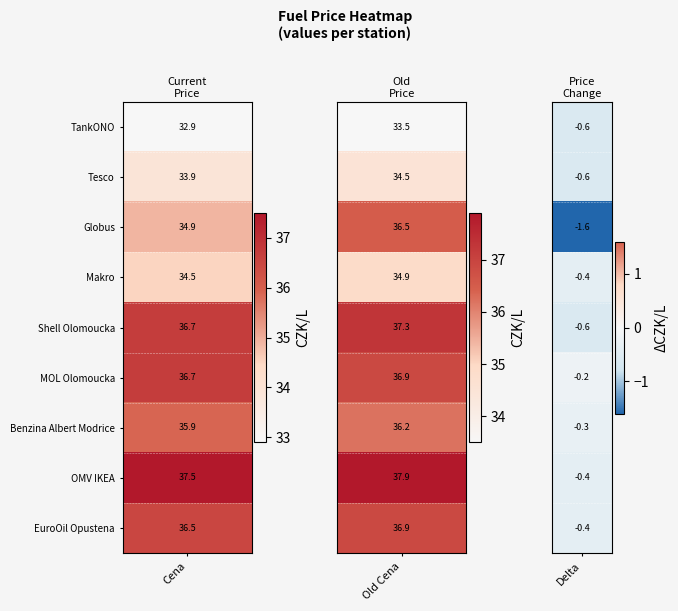

Reading left to right, list all the values displayed in this chart.

TankONO: 32.9	33.5	-0.6
Tesco: 33.9	34.5	-0.6
Globus: 34.9	36.5	-1.6
Makro: 34.5	34.9	-0.4
Shell Olomoucka: 36.7	37.3	-0.6
MOL Olomoucka: 36.7	36.9	-0.2
Benzina Albert Modrice: 35.9	36.2	-0.3
OMV IKEA: 37.5	37.9	-0.4
EuroOil Opustena: 36.5	36.9	-0.4